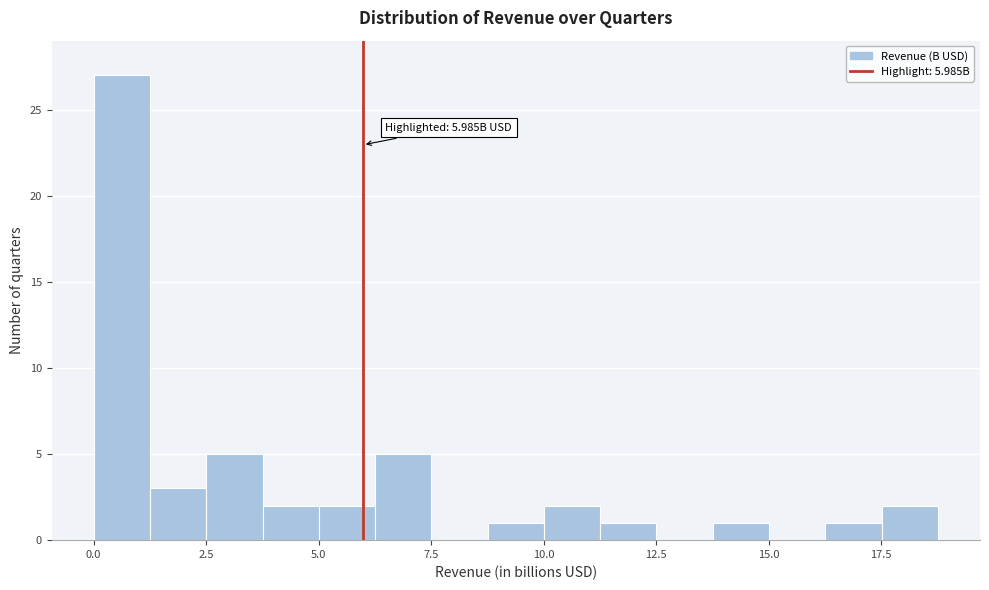

Read against the x-axis, roughly where is the centre of the tallest bar?

0.5